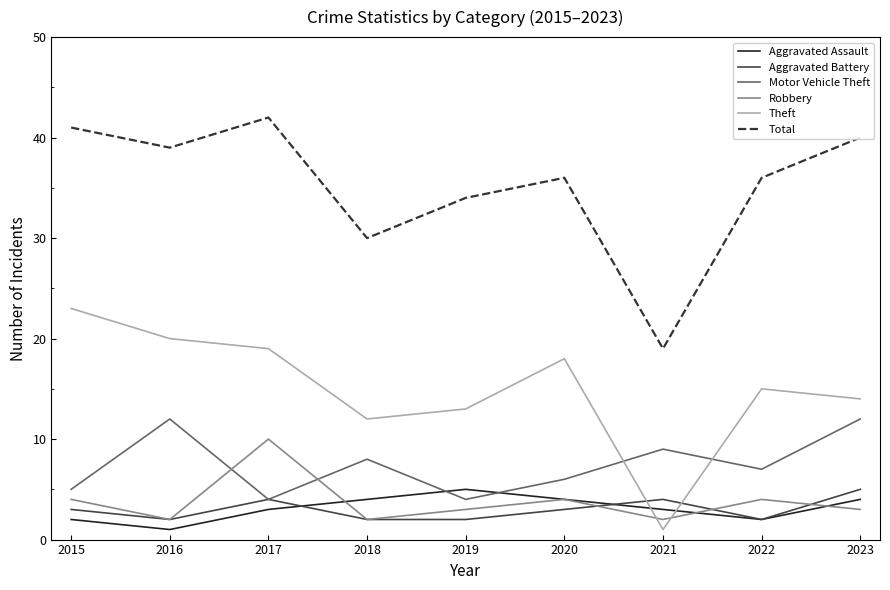

Which series has the largest range (max minus min)?

Total